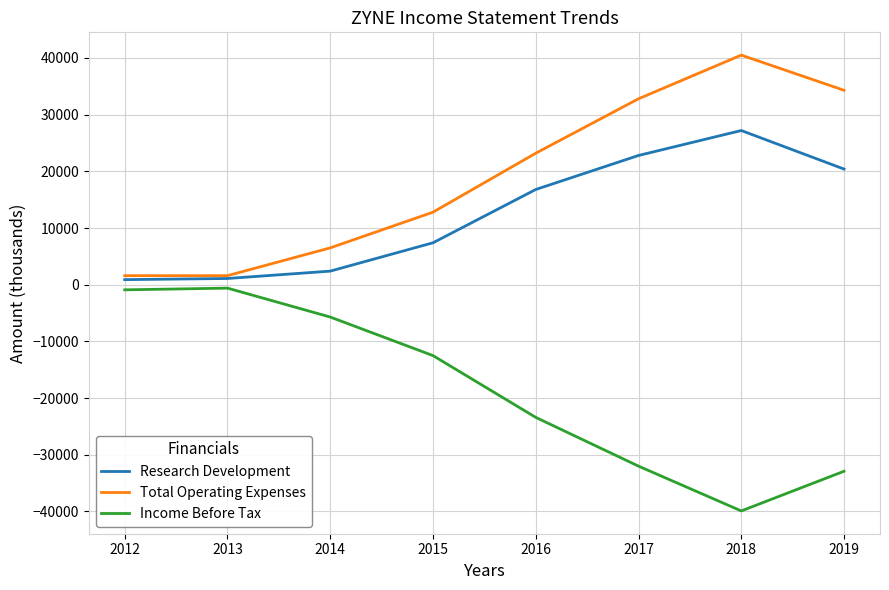

Read the Research Development value at 2016.

16800